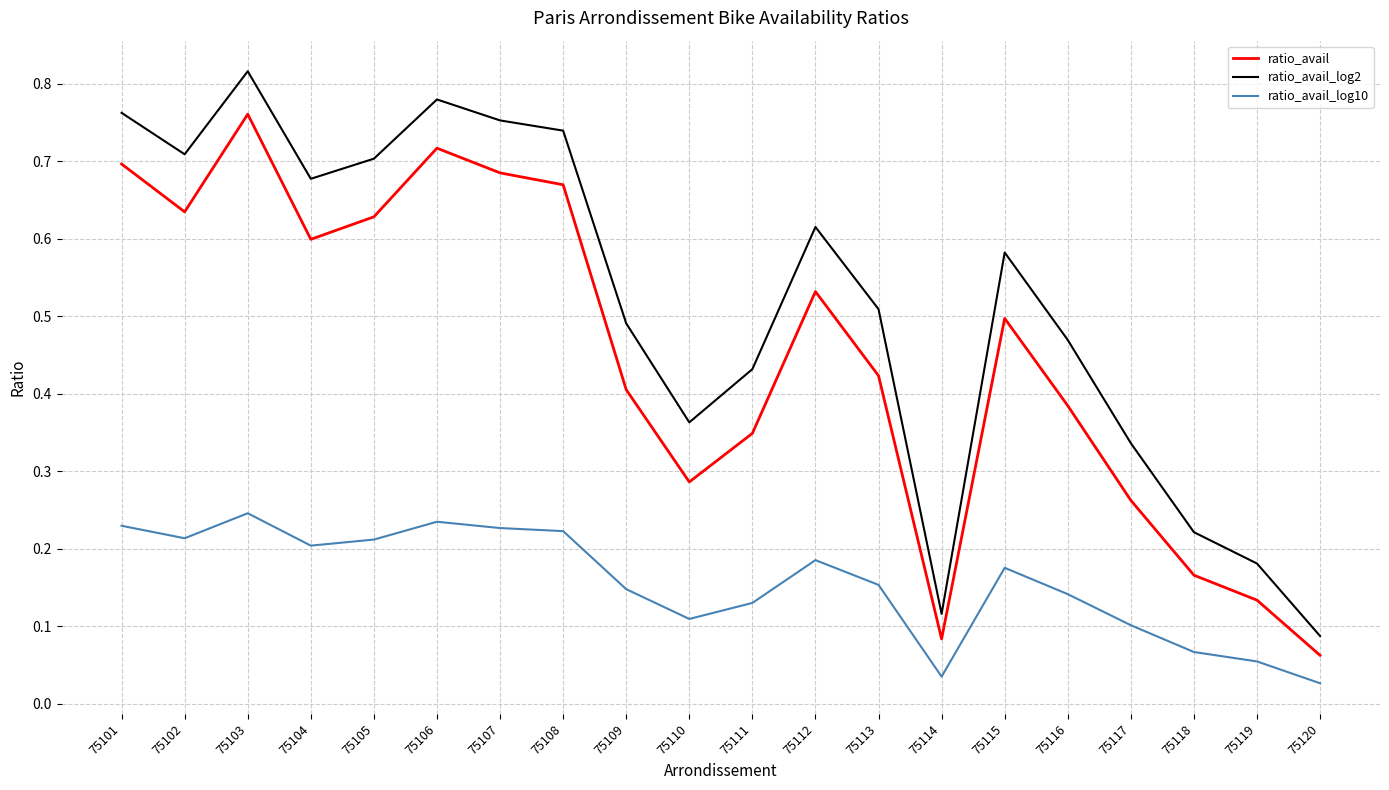

Rank the series by their maximum value, from highest to lowest.

ratio_avail_log2, ratio_avail, ratio_avail_log10